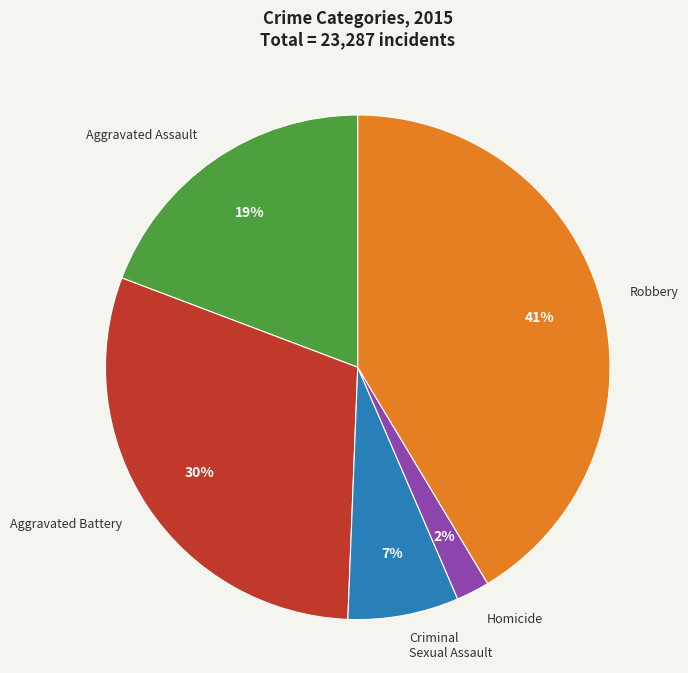

Is there any slice that represents more than half of the pie?

No